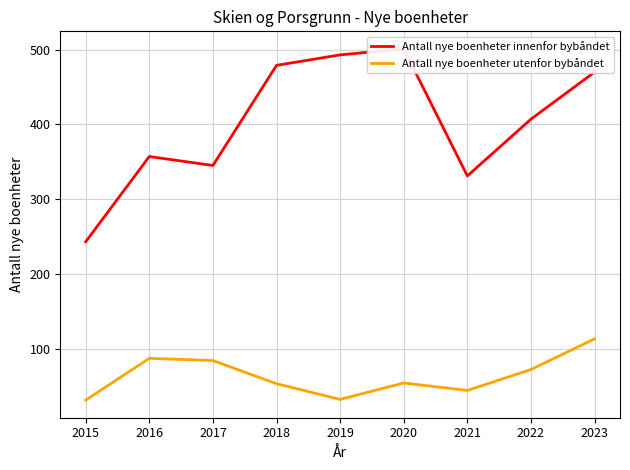

What is the approximate value of Antall nye boenheter innenfor bybåndet at 2023, to the nearest 10?

470